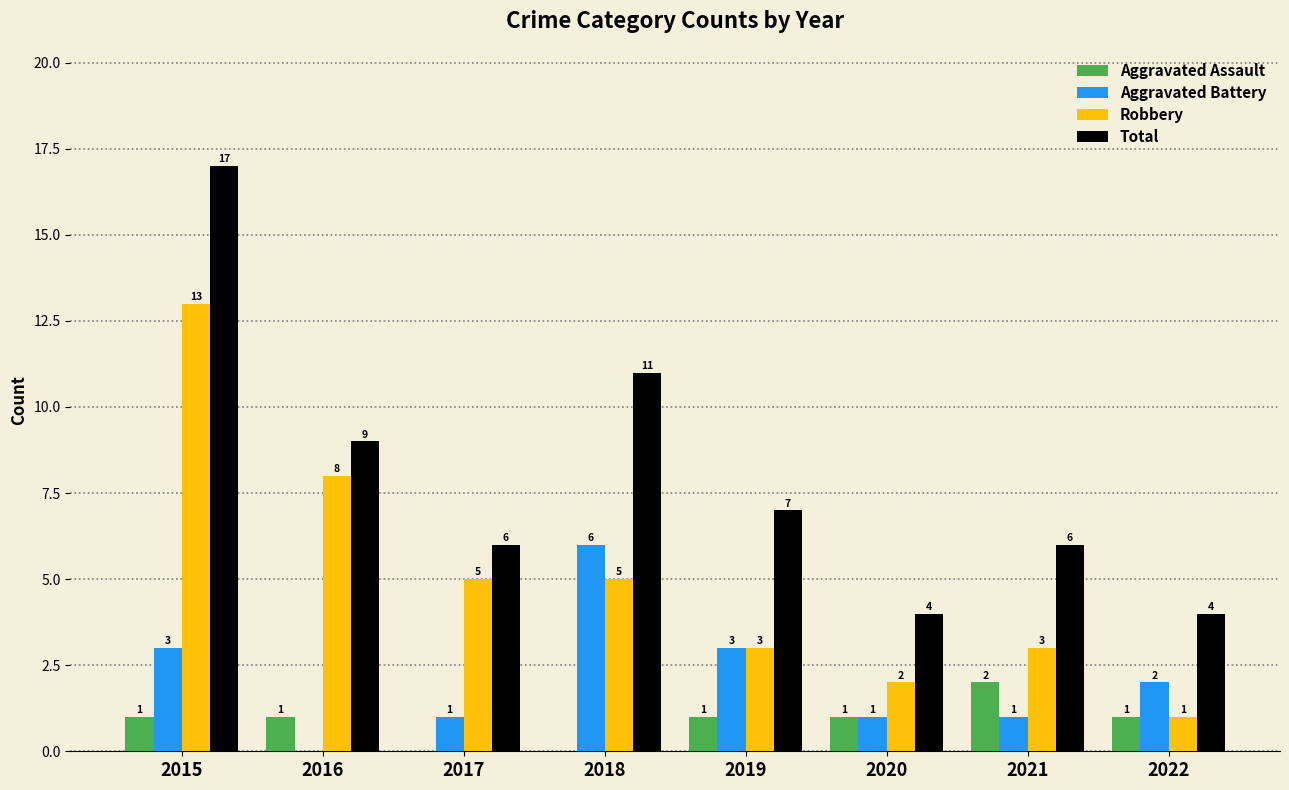

What is the greatest value displayed?

17